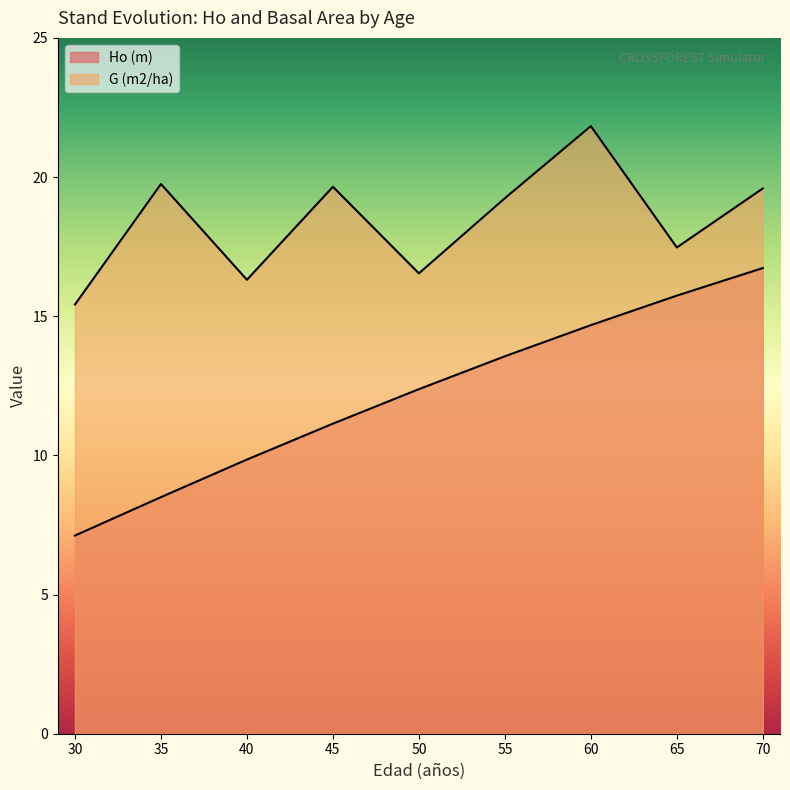

Reading left to right, list all the values displayed in this chart.

Ho (m): 30=7.1	35=8.5	40=9.8	45=11.1	50=12.4	55=13.6	60=14.7	65=15.7	70=16.7
G (m2/ha): 30=15.4	35=19.8	40=16.3	45=19.6	50=16.5	55=19.2	60=21.8	65=17.5	70=19.6